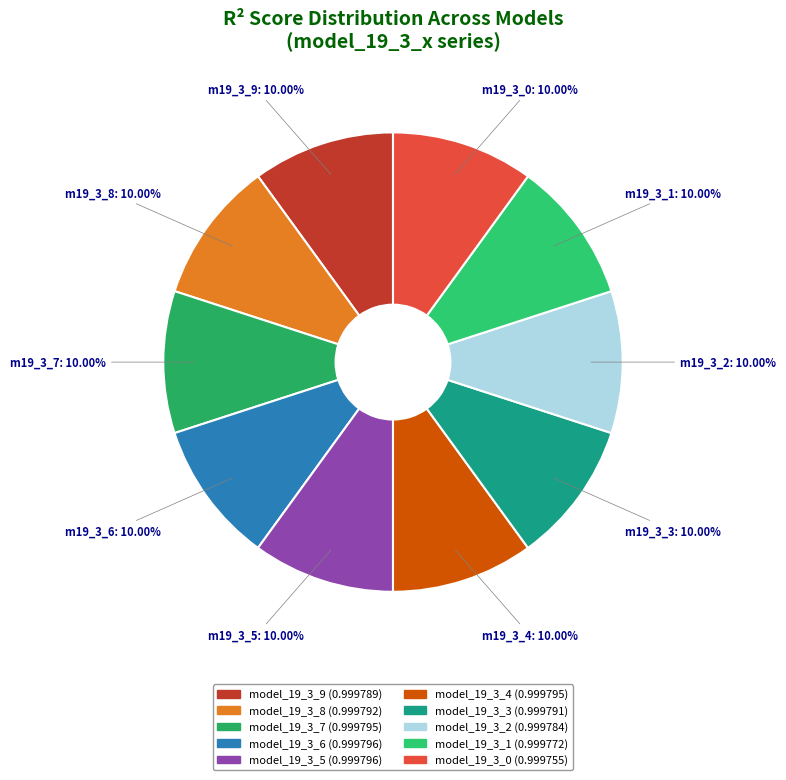

To the nearest percent, what portion does model_19_3_9 represent?

10%